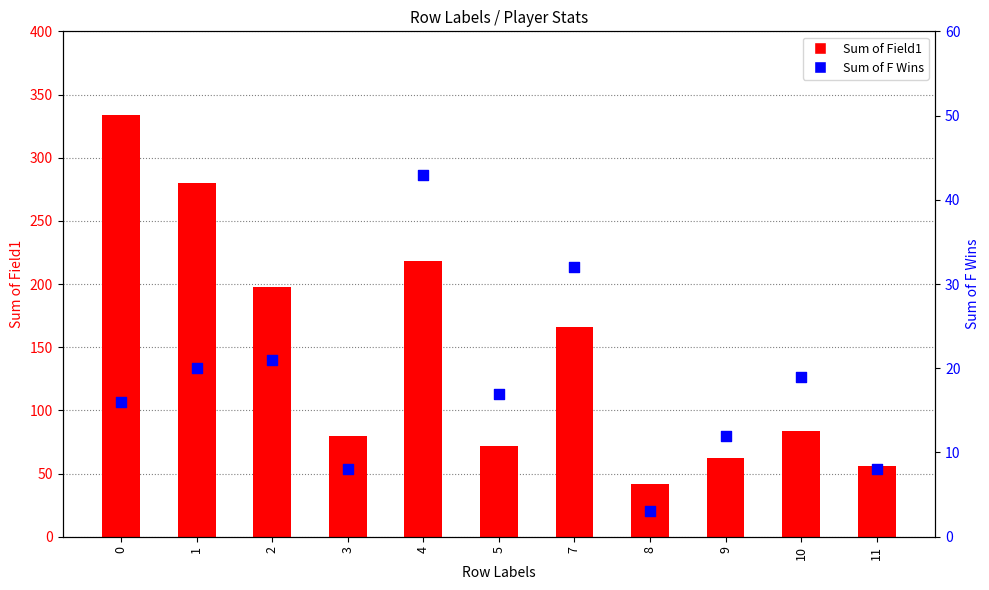

Which series has the largest total across all categories?

Sum of Field1